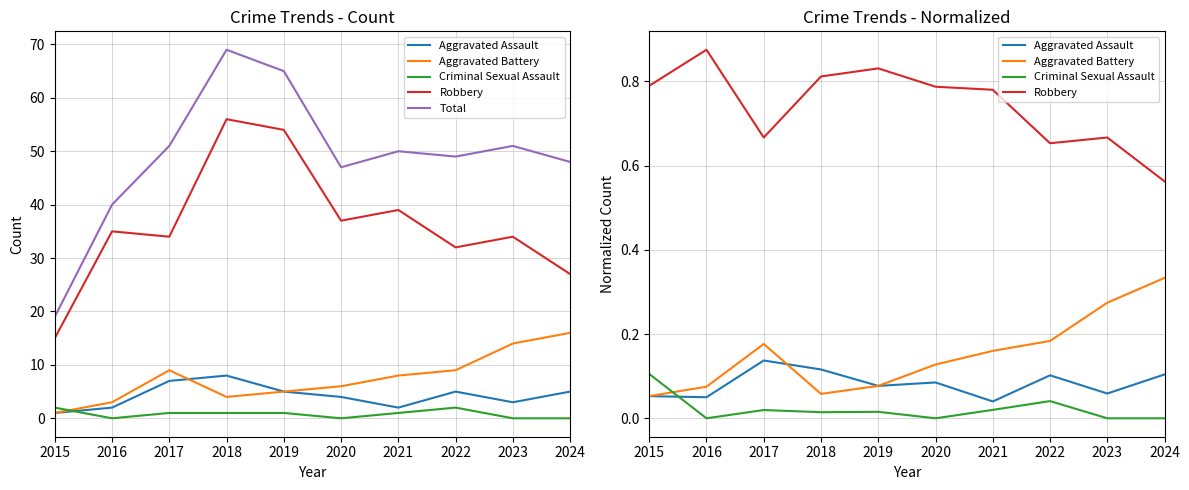

In Aggravated Assault, how many points are lower than both neighbors (excluding endpoints)?

4